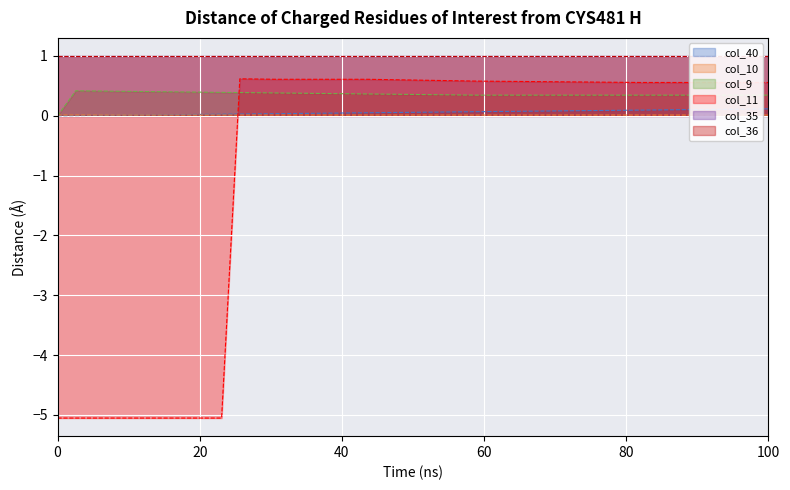

Which series has the largest range (max minus min)?

col_11